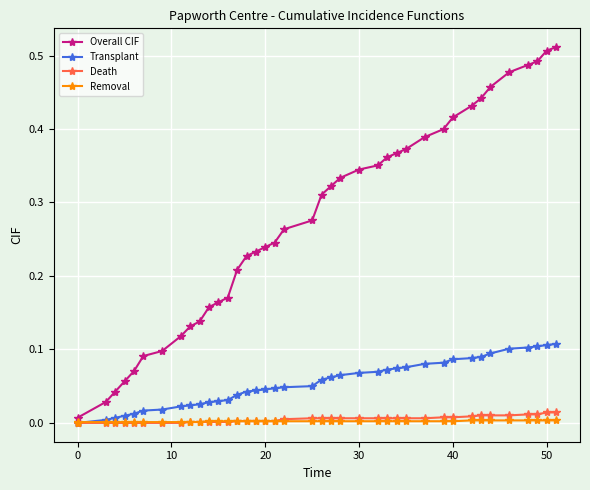

Which series has the largest total across all categories?

Overall CIF